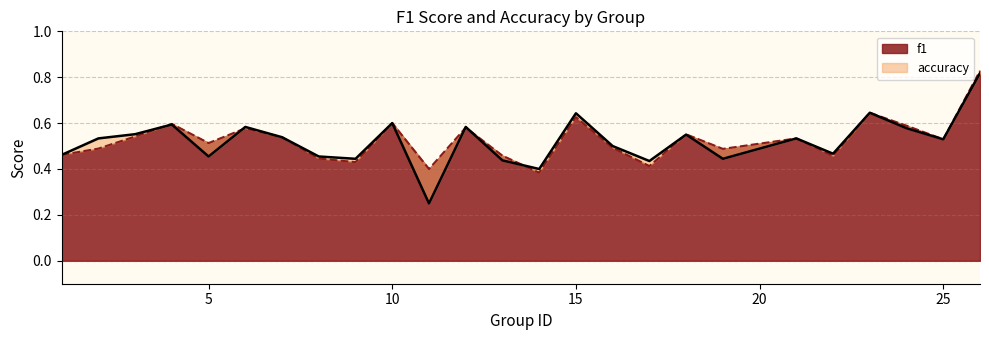

True or false: accuracy has a value of 0.3 at 25.

False